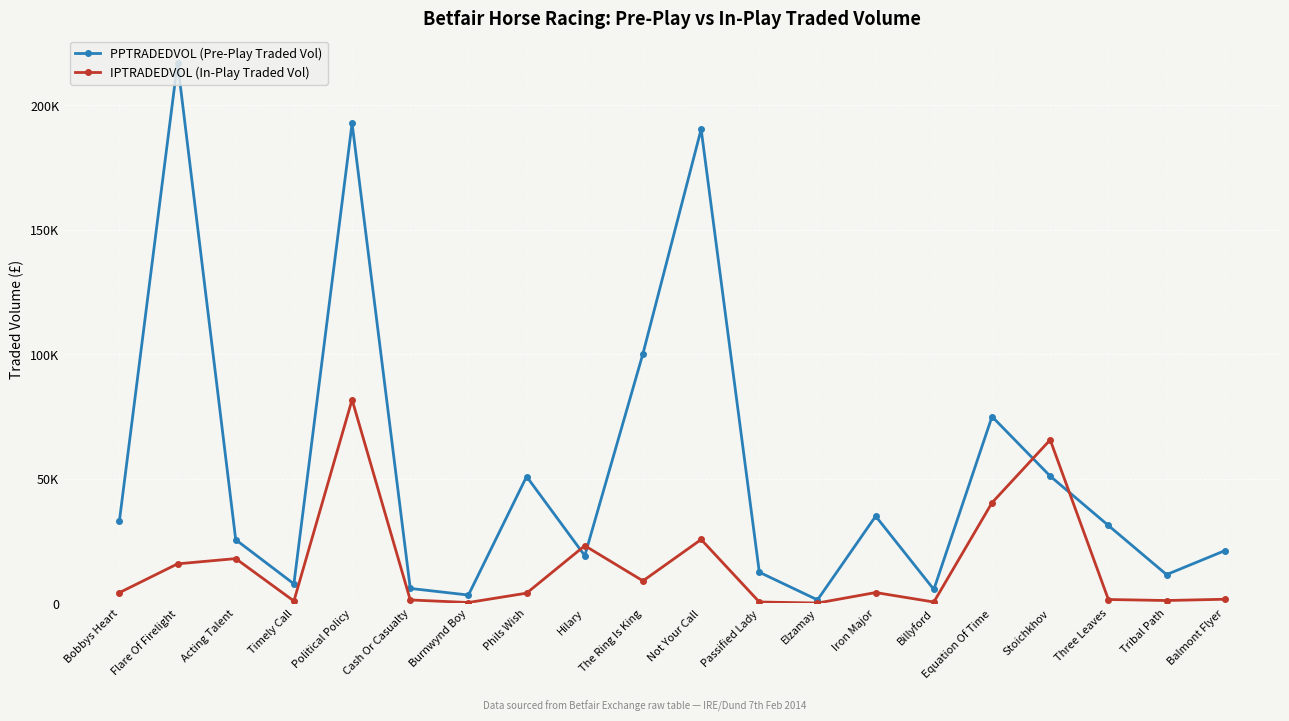

At how many categories does at least one series exceed 199141?

1